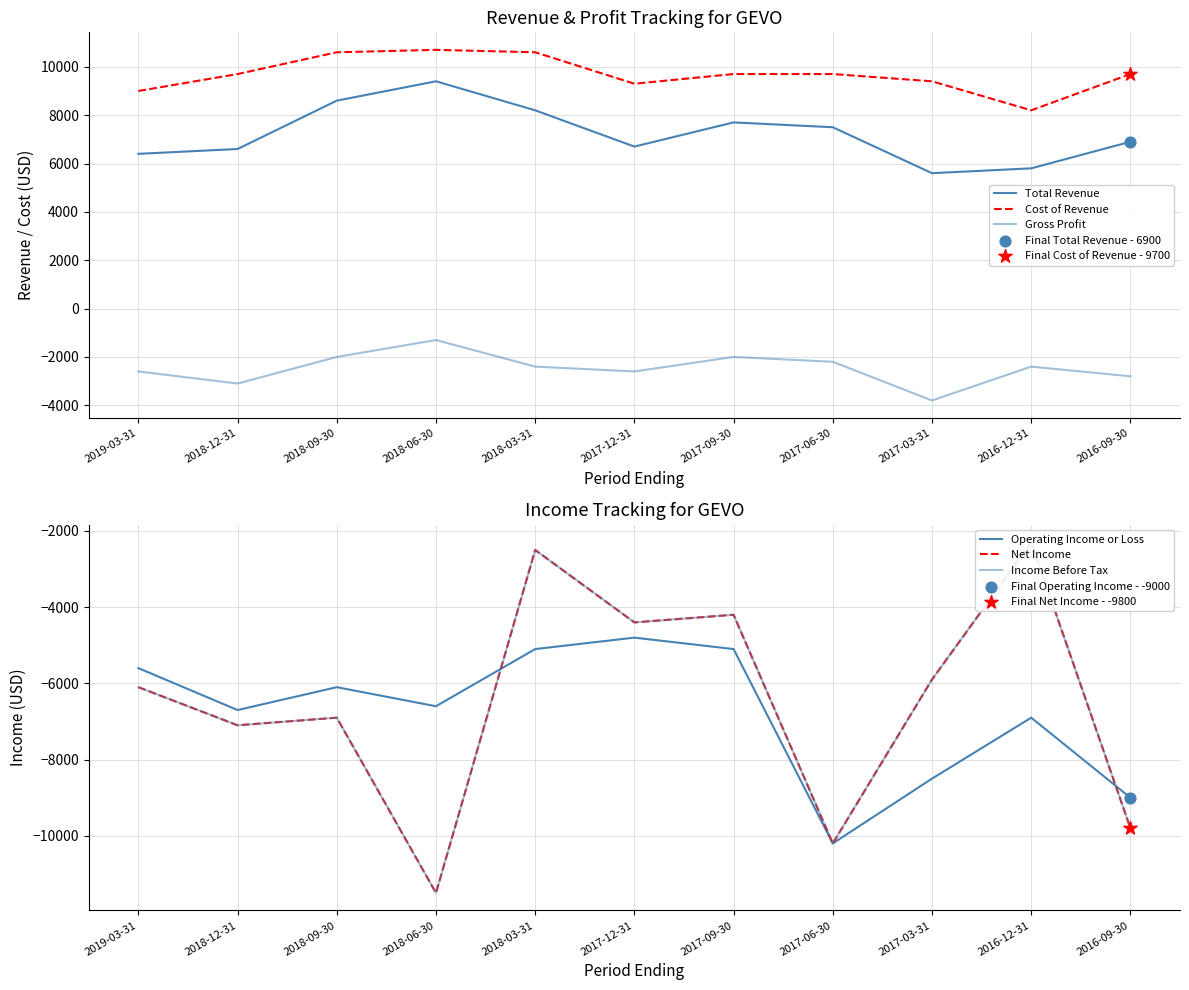

Is the value of Net Income at 2019-03-31 greater than the value of Operating Income or Loss at 2018-12-31?

Yes